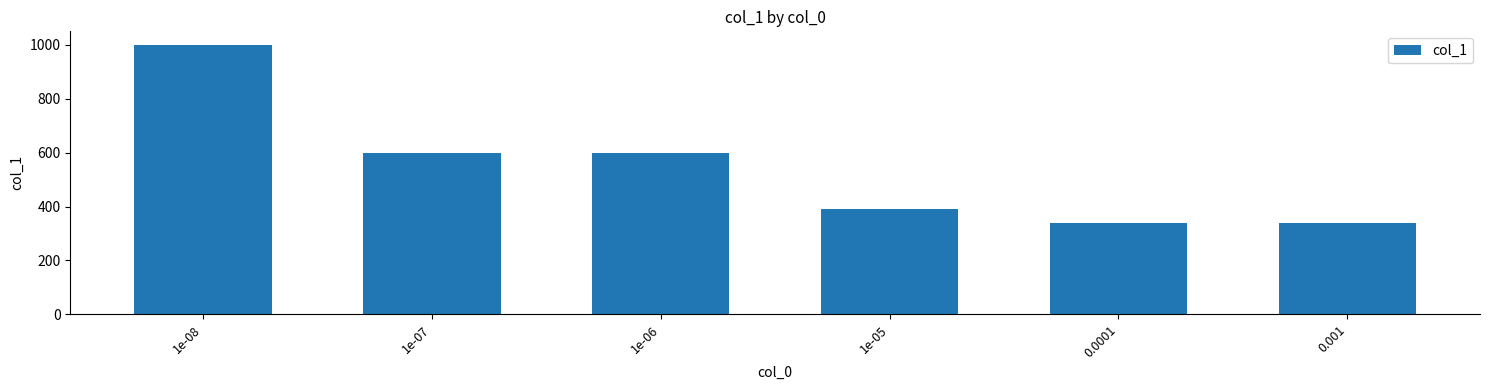

What is the change in value from 1e-08 to 1e-05?

-608